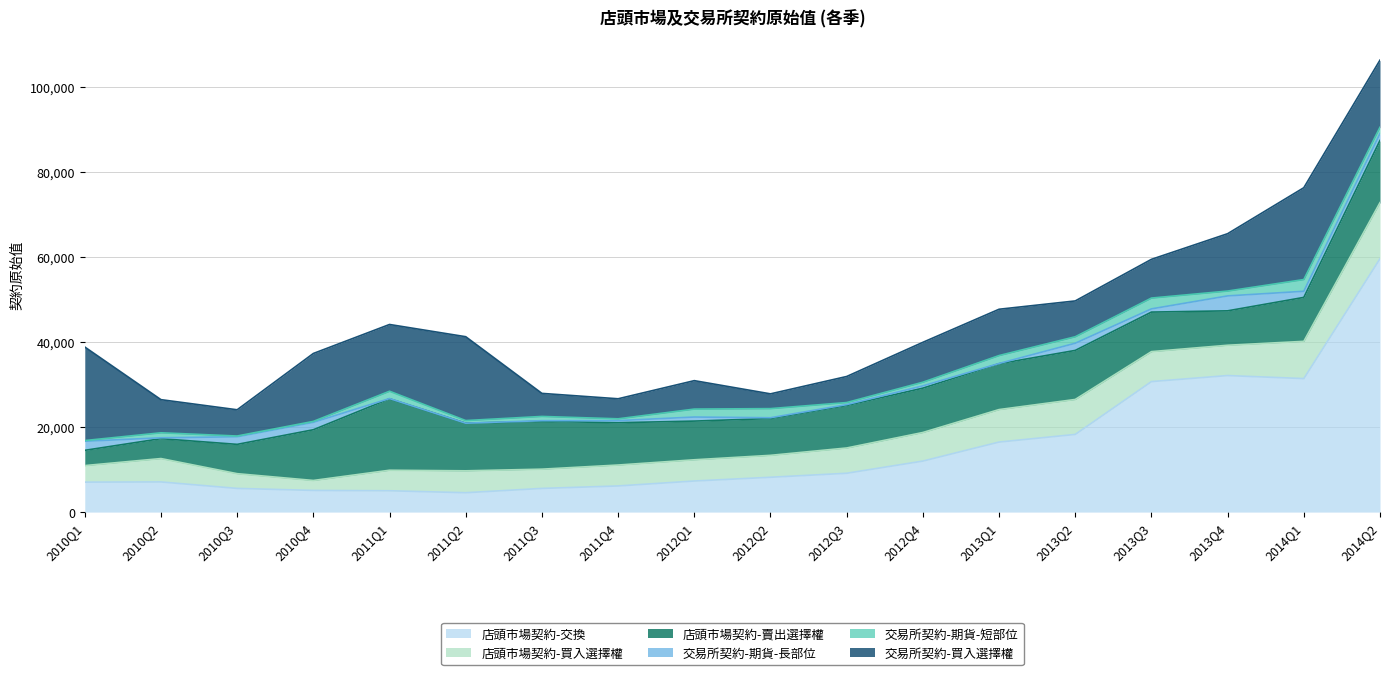

Which has a higher value, 2013Q2 or 2013Q1?

2013Q2